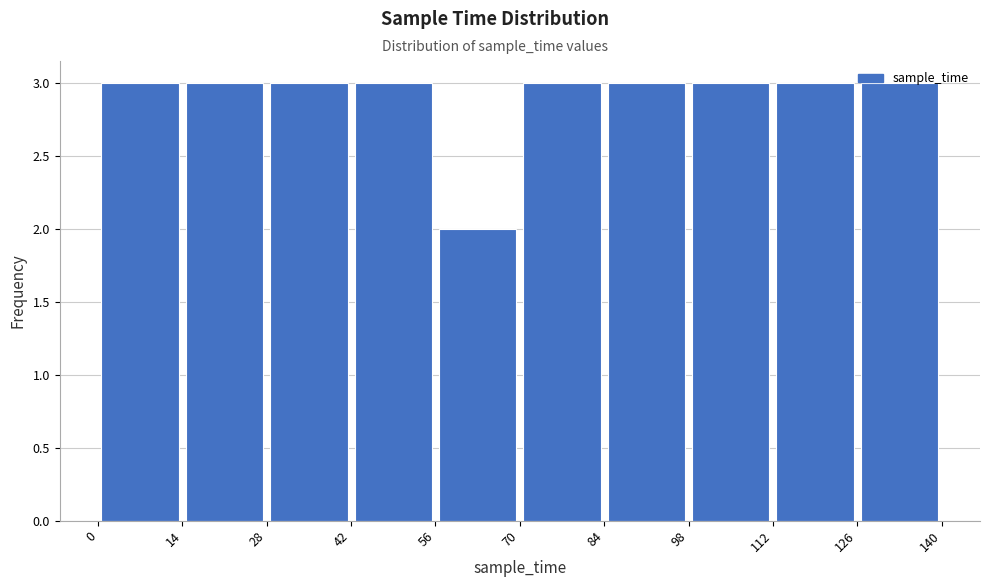

How tall is the bar that spans 112 to 126 on the x-axis? The values are not printed on the chart, so give them approximately, as read against the axis.

3